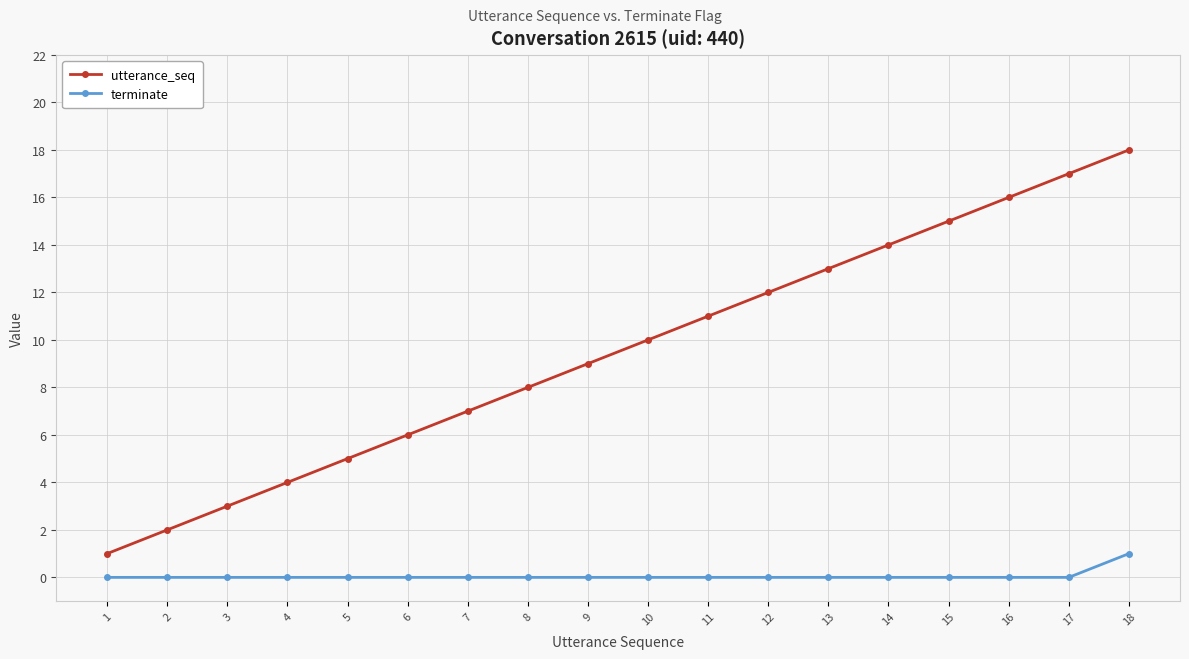

True or false: utterance_seq and terminate cross at least once.

False